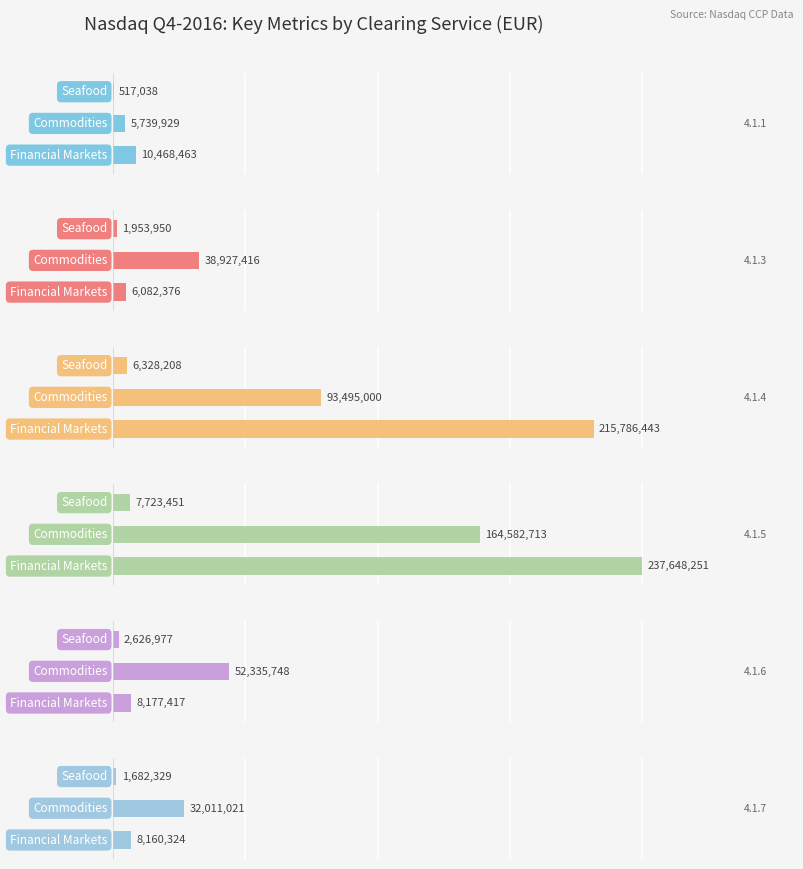

What are all the series names shown in the legend?

4.1.1, 4.1.3, 4.1.4, 4.1.5, 4.1.6, 4.1.7